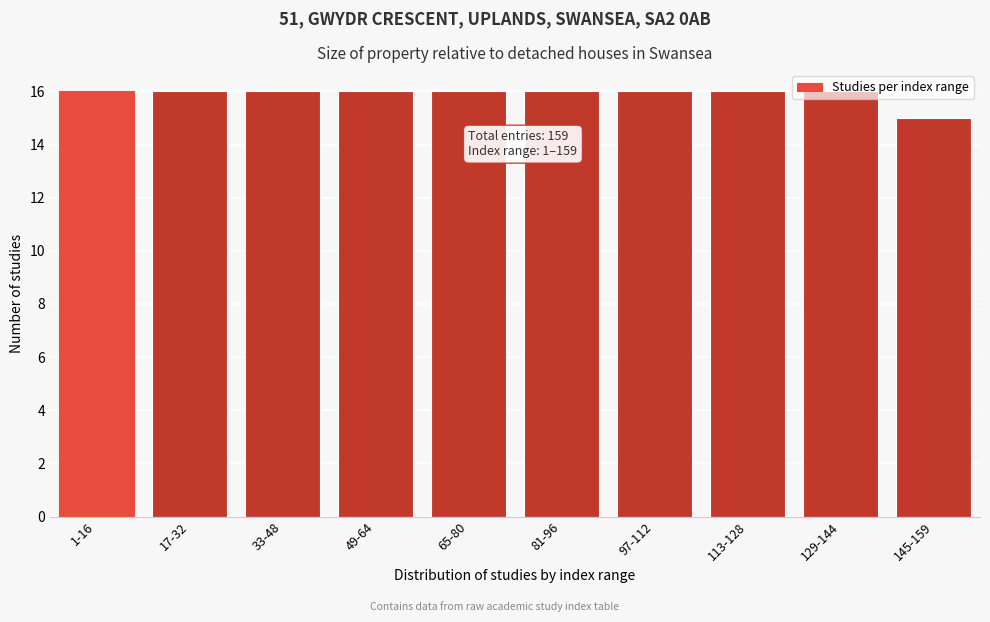

The value at 129-144 is 10. True or false?

False